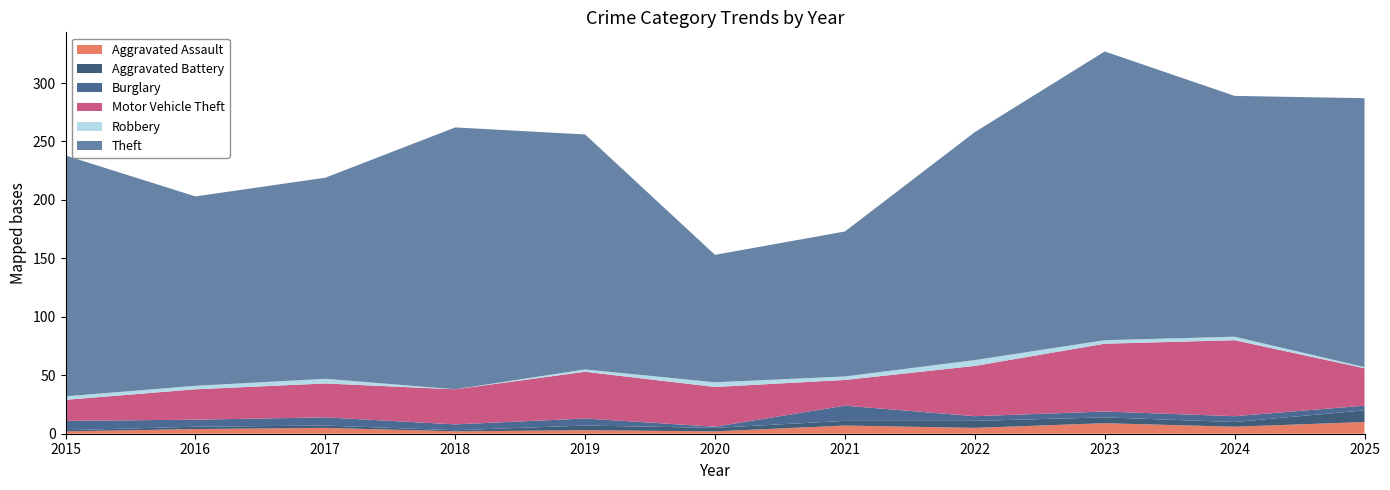

Reading left to right, transcribe all the data shown in this chart.

Aggravated Assault: 2015=2	2016=4	2017=5	2018=2	2019=3	2020=2	2021=7	2022=5	2023=9	2024=6	2025=10
Aggravated Battery: 2015=1	2016=2	2017=2	2018=1	2019=4	2020=3	2021=4	2022=6	2023=5	2024=4	2025=10
Burglary: 2015=8	2016=6	2017=7	2018=5	2019=6	2020=1	2021=13	2022=4	2023=5	2024=5	2025=4
Motor Vehicle Theft: 2015=18	2016=26	2017=29	2018=30	2019=40	2020=34	2021=22	2022=43	2023=58	2024=65	2025=32
Robbery: 2015=3	2016=3	2017=4	2018=0	2019=2	2020=4	2021=3	2022=5	2023=3	2024=3	2025=1
Theft: 2015=206	2016=162	2017=172	2018=224	2019=201	2020=109	2021=124	2022=195	2023=247	2024=206	2025=230